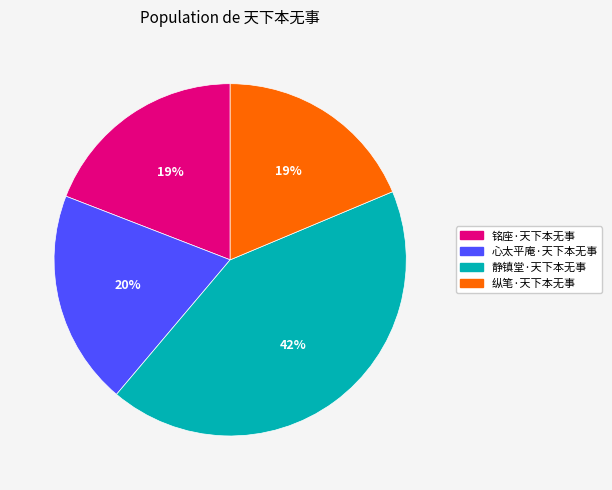

Approximately how many times larger is the value at 心太平庵·天下本无事 compared to 静镇堂·天下本无事?

0.5